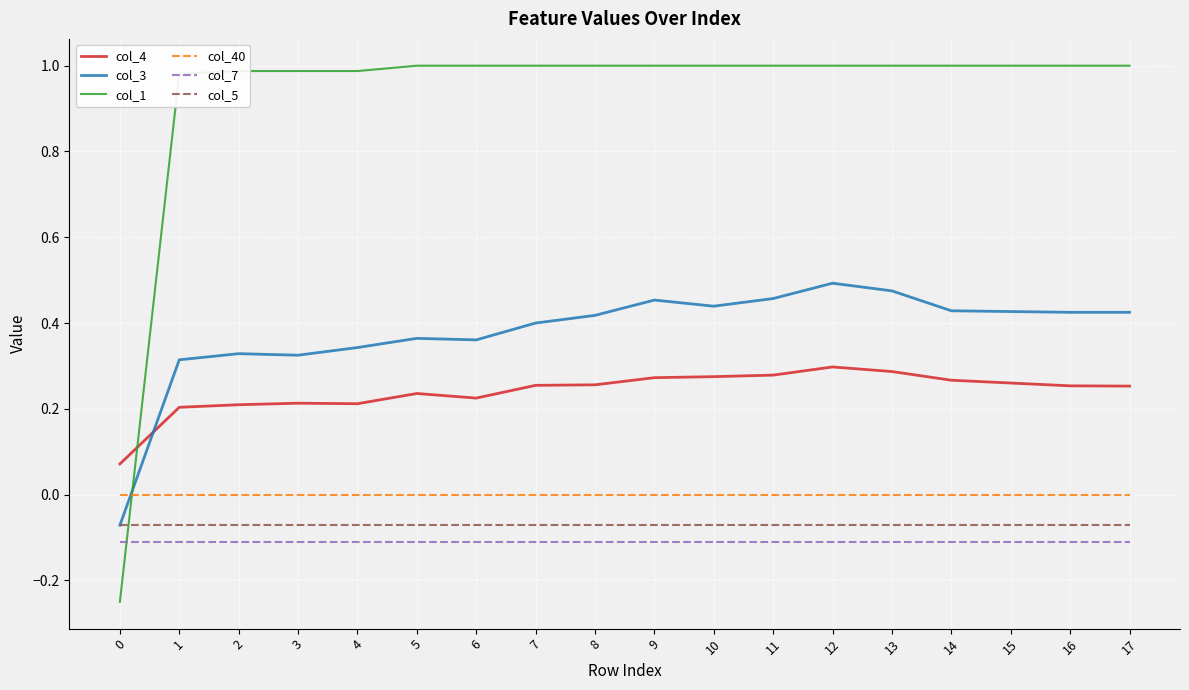

Is the value of col_7 at 15 greater than the value of col_4 at 13?

No